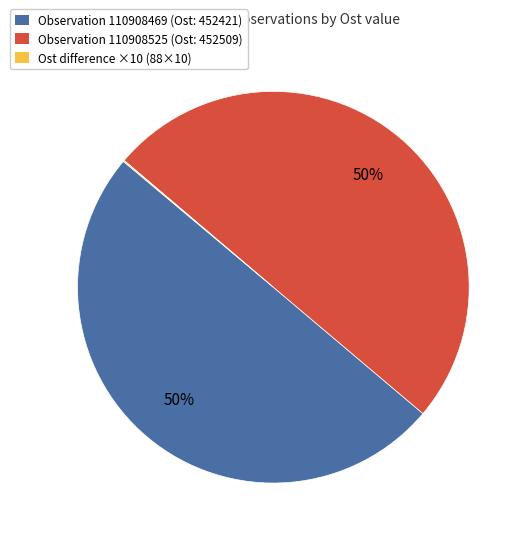

To the nearest percent, what is the difference between the largest and smallest slice percentages?

50%